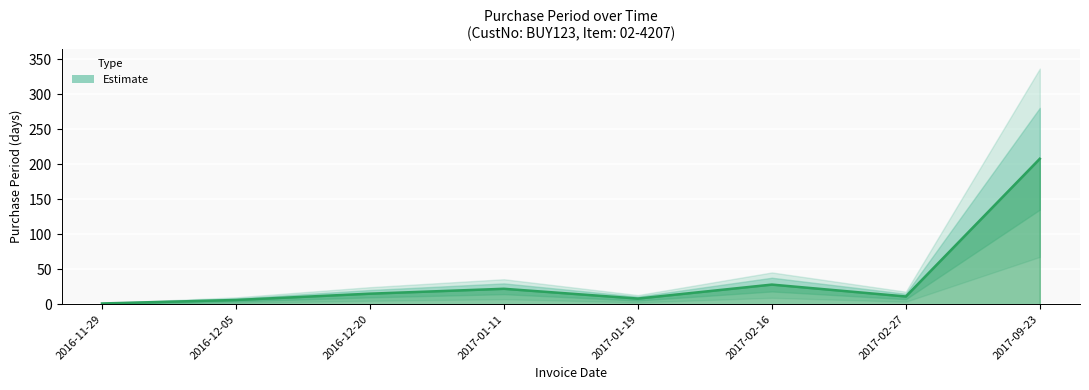

Count the number of values greater than 15.

3